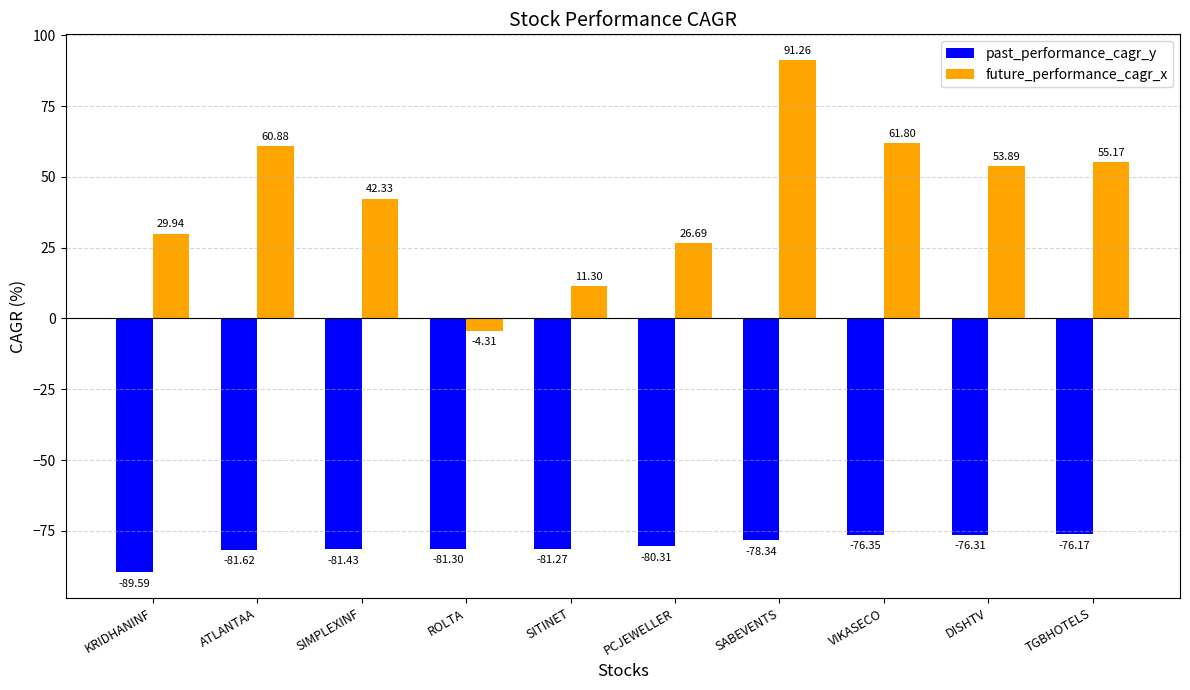

Between SIMPLEXINF and VIKASECO, which series saw the biggest shift?

future_performance_cagr_x